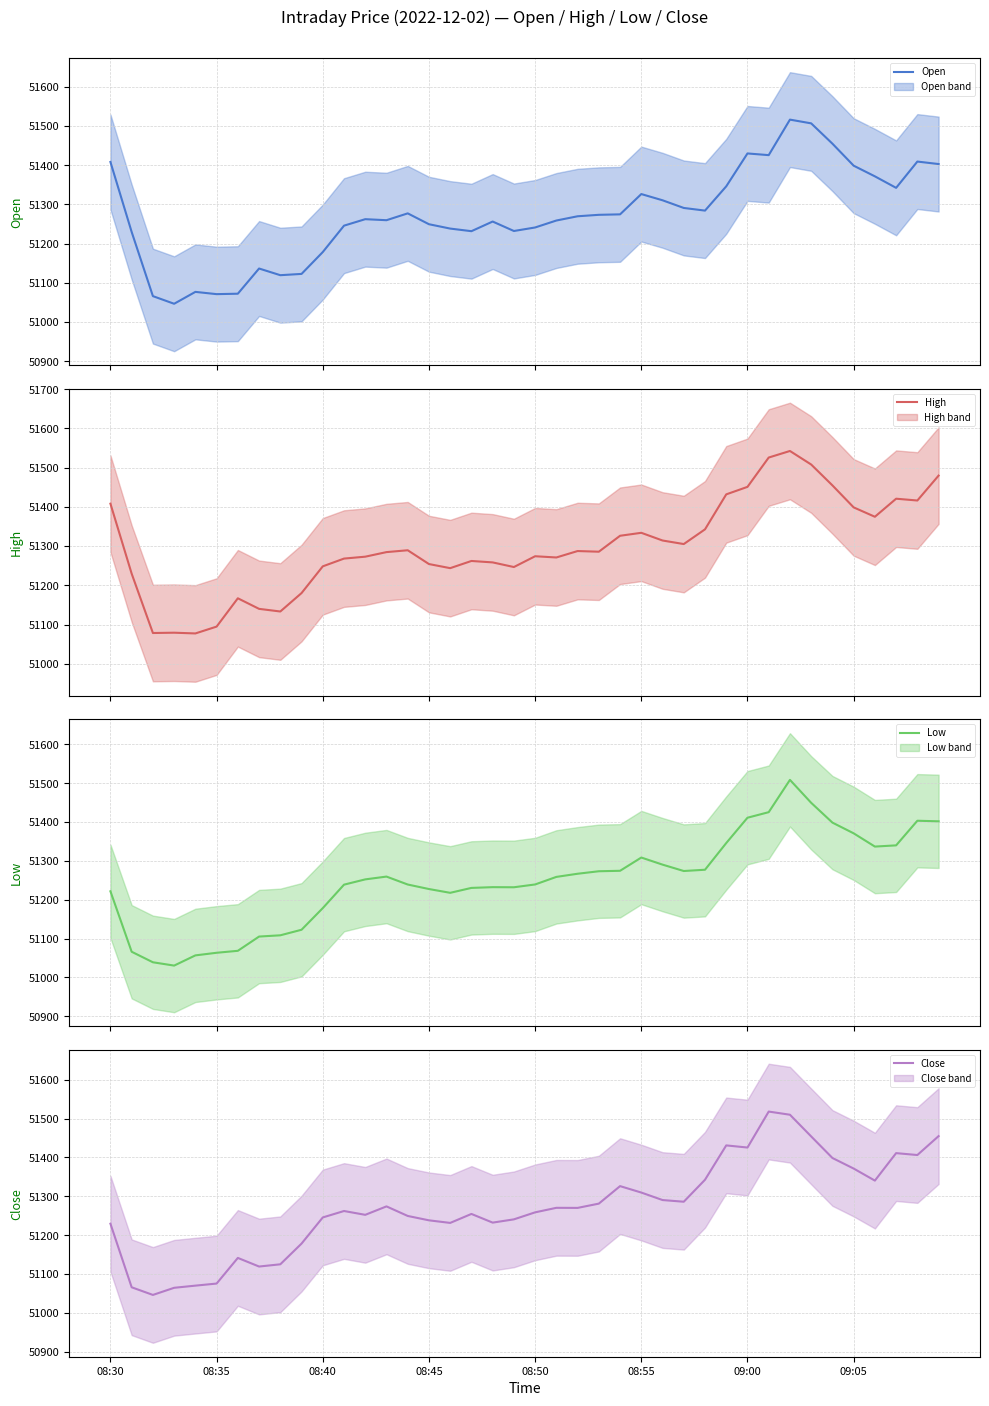

What are all the series names shown in the legend?

Open, High, Low, Close